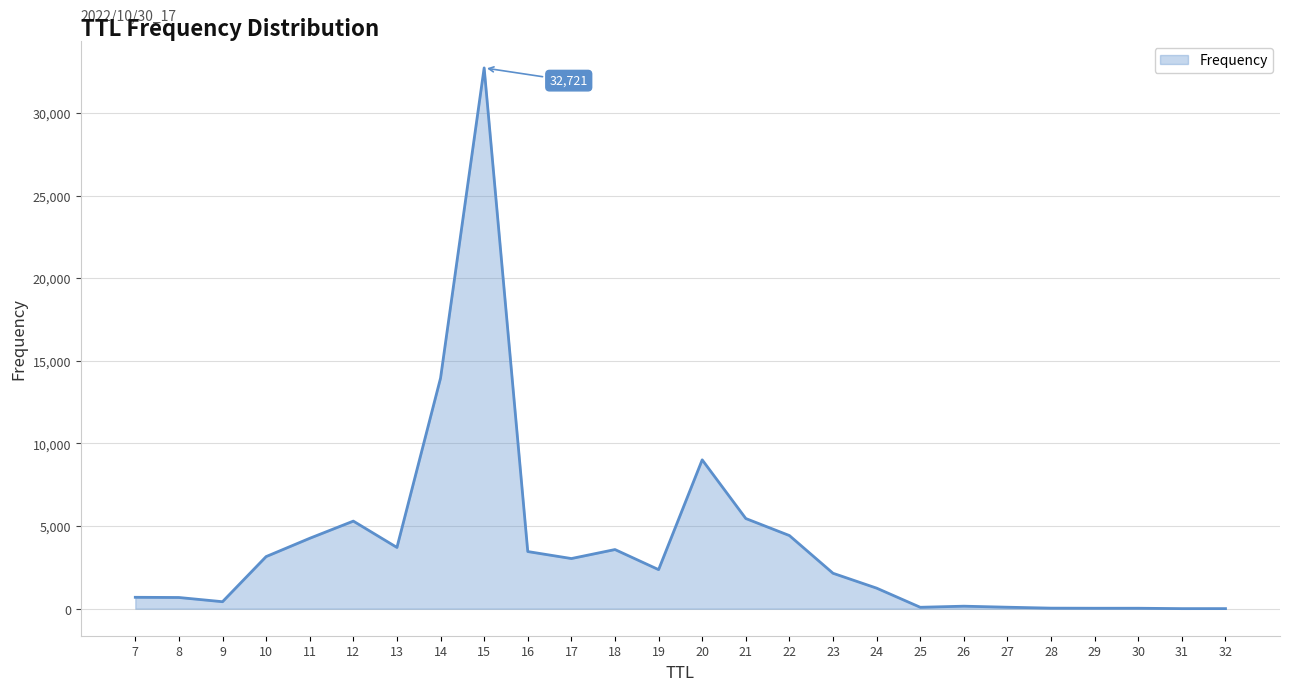

What is the change in value from 21 to 24?

-4212